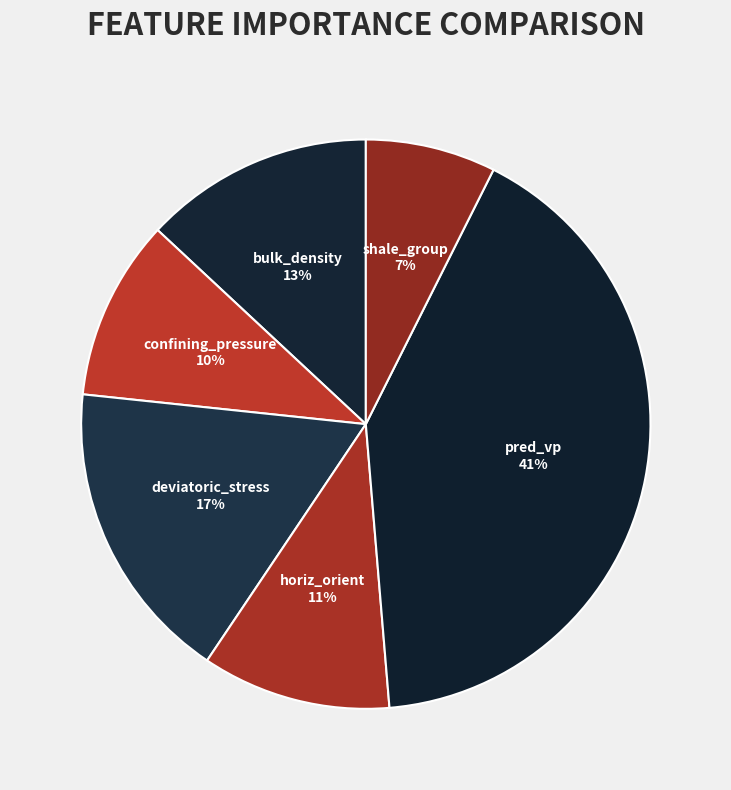

What is the largest slice in the pie chart?

pred_vp